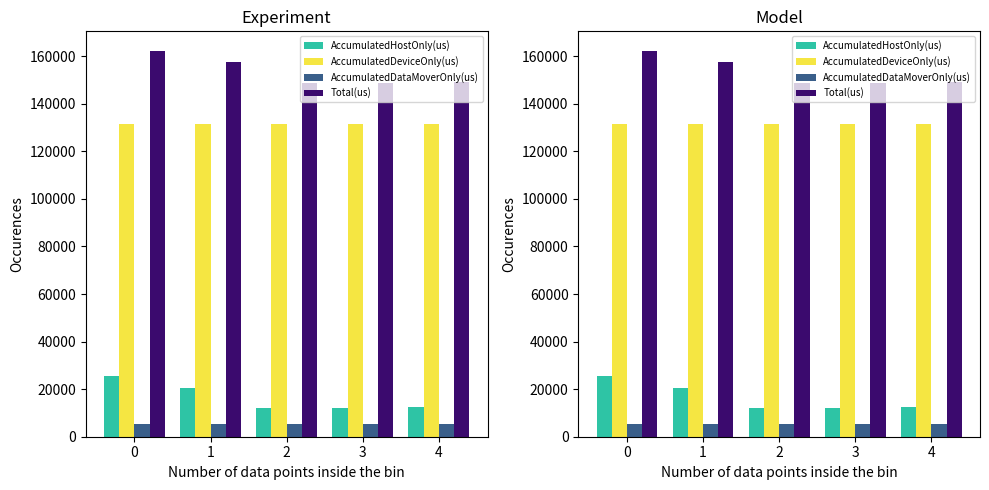

How many bars are there in total?

20